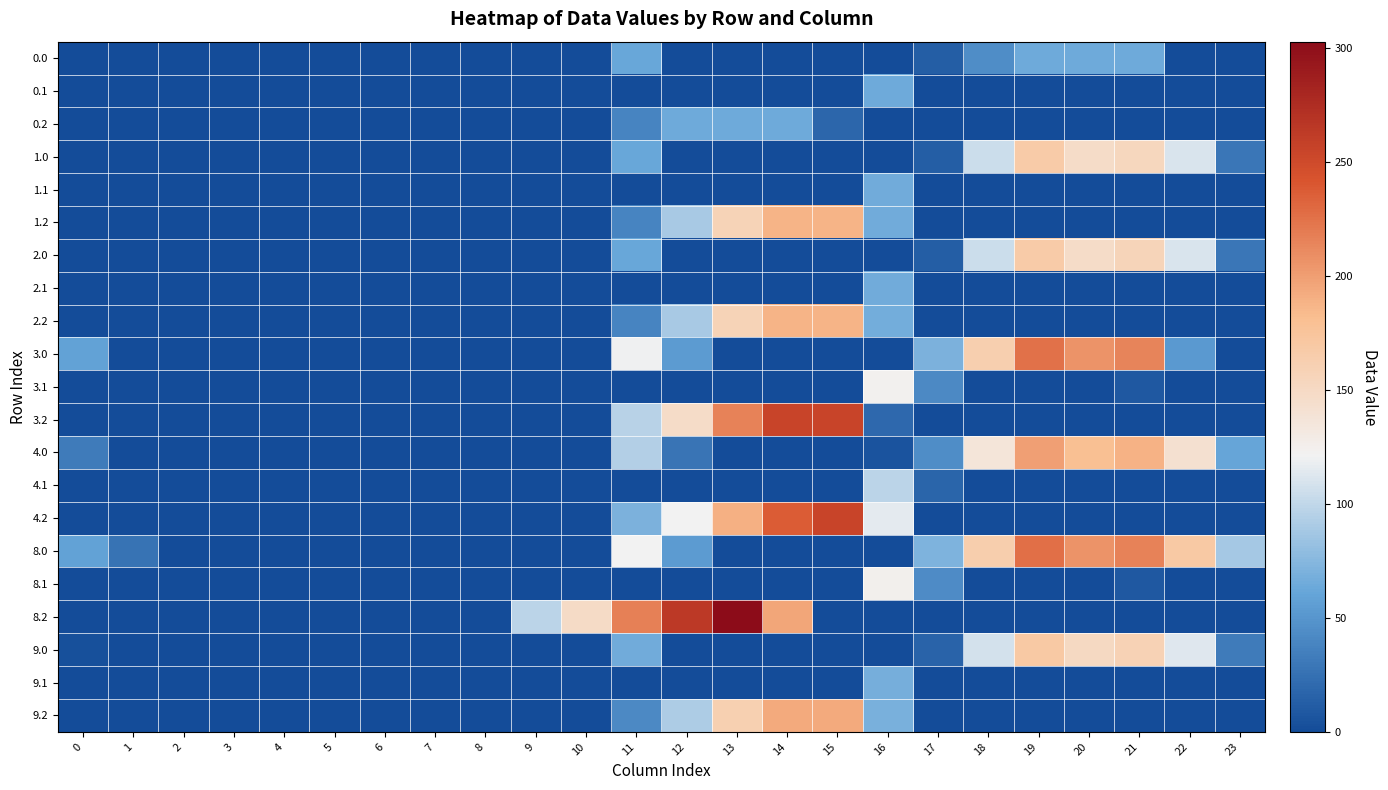

Reading left to right, transcribe all the data shown in this chart.

0.0: 0=0.0	1=0.0	2=0.0	3=0.0	4=0.0	5=0.0	6=0.0	7=0.0	8=0.0	9=0.0	10=0.0	11=62.3	12=0.0	13=0.0	14=0.0	15=0.0	16=0.0	17=12.8	18=44.4	19=65.0	20=65.0	21=65.0	22=0.0	23=0.0
0.1: 0=0.0	1=0.0	2=0.0	3=0.0	4=0.0	5=0.0	6=0.0	7=0.0	8=0.0	9=0.0	10=0.0	11=0.0	12=0.0	13=0.0	14=0.0	15=0.0	16=65.0	17=0.0	18=0.0	19=0.0	20=0.0	21=0.0	22=0.0	23=0.0
0.2: 0=0.0	1=0.0	2=0.0	3=0.0	4=0.0	5=0.0	6=0.0	7=0.0	8=0.0	9=0.0	10=0.0	11=38.6	12=65.0	13=65.0	14=65.0	15=18.6	16=0.0	17=0.0	18=0.0	19=0.0	20=0.0	21=0.0	22=0.0	23=0.0
1.0: 0=0.0	1=0.0	2=0.0	3=0.0	4=0.0	5=0.0	6=0.0	7=0.0	8=0.0	9=0.0	10=0.0	11=62.3	12=0.0	13=0.0	14=0.0	15=0.0	16=0.0	17=12.8	18=104.7	19=167.2	20=147.9	21=153.5	22=110.3	23=29.3
1.1: 0=0.0	1=0.0	2=0.0	3=0.0	4=0.0	5=0.0	6=0.0	7=0.0	8=0.0	9=0.0	10=0.0	11=0.0	12=0.0	13=0.0	14=0.0	15=0.0	16=65.3	17=0.0	18=0.0	19=0.0	20=0.0	21=0.0	22=0.0	23=0.0
1.2: 0=0.0	1=0.0	2=0.0	3=0.0	4=0.0	5=0.0	6=0.0	7=0.0	8=0.0	9=0.0	10=0.0	11=38.6	12=89.2	13=158.4	14=187.0	15=187.0	16=65.4	17=0.0	18=0.0	19=0.0	20=0.0	21=0.0	22=0.0	23=0.0
2.0: 0=0.0	1=0.0	2=0.0	3=0.0	4=0.0	5=0.0	6=0.0	7=0.0	8=0.0	9=0.0	10=0.0	11=62.3	12=0.0	13=0.0	14=0.0	15=0.0	16=1.0	17=12.8	18=104.7	19=167.2	20=147.9	21=156.4	22=110.3	23=29.3
2.1: 0=0.0	1=0.0	2=0.0	3=0.0	4=0.0	5=0.0	6=0.0	7=0.0	8=0.0	9=0.0	10=0.0	11=0.0	12=0.0	13=0.0	14=0.0	15=0.0	16=65.3	17=0.0	18=0.0	19=0.0	20=0.0	21=0.0	22=0.0	23=0.0
2.2: 0=0.0	1=0.0	2=0.0	3=0.0	4=0.0	5=0.0	6=0.0	7=0.0	8=0.0	9=0.0	10=0.0	11=38.6	12=89.2	13=158.4	14=188.0	15=188.0	16=67.3	17=0.0	18=0.0	19=0.0	20=0.0	21=0.0	22=0.0	23=0.0
3.0: 0=58.0	1=0.0	2=0.0	3=0.0	4=0.0	5=0.0	6=0.0	7=0.0	8=0.0	9=0.0	10=0.0	11=120.3	12=53.2	13=0.0	14=0.0	15=0.0	16=0.0	17=70.8	18=162.7	19=225.2	20=205.9	21=214.4	22=52.6	23=0.0
3.1: 0=0.0	1=0.0	2=0.0	3=0.0	4=0.0	5=0.0	6=0.0	7=0.0	8=0.0	9=0.0	10=0.0	11=0.0	12=0.0	13=0.0	14=0.0	15=0.0	16=123.3	17=42.6	18=0.0	19=0.0	20=0.0	21=8.4	22=0.0	23=0.0
3.2: 0=0.0	1=0.0	2=0.0	3=0.0	4=0.0	5=0.0	6=0.0	7=0.0	8=0.0	9=0.0	10=0.0	11=96.6	12=147.2	13=216.4	14=255.0	15=255.0	16=19.3	17=0.0	18=0.0	19=0.0	20=0.0	21=0.0	22=0.0	23=0.0
4.0: 0=32.0	1=0.0	2=0.0	3=0.0	4=0.0	5=0.0	6=0.0	7=0.0	8=0.0	9=0.0	10=0.0	11=94.3	12=27.2	13=0.0	14=0.0	15=0.0	16=5.0	17=44.8	18=136.7	19=199.2	20=179.9	21=188.4	22=142.3	23=61.3
4.1: 0=0.0	1=0.0	2=0.0	3=0.0	4=0.0	5=0.0	6=0.0	7=0.0	8=0.0	9=0.0	10=0.0	11=0.0	12=0.0	13=0.0	14=0.0	15=0.0	16=97.3	17=16.6	18=0.0	19=0.0	20=0.0	21=0.0	22=0.0	23=0.0
4.2: 0=0.0	1=0.0	2=0.0	3=0.0	4=0.0	5=0.0	6=0.0	7=0.0	8=0.0	9=0.0	10=0.0	11=70.6	12=121.2	13=190.4	14=237.4	15=255.0	16=114.9	17=0.0	18=0.0	19=0.0	20=0.0	21=0.0	22=0.0	23=0.0
8.0: 0=59.0	1=26.5	2=0.0	3=0.0	4=0.0	5=0.0	6=0.0	7=0.0	8=0.0	9=0.0	10=0.0	11=121.3	12=54.2	13=0.0	14=0.0	15=0.0	16=0.0	17=71.8	18=163.7	19=226.2	20=206.9	21=215.4	22=169.3	23=87.6
8.1: 0=0.0	1=0.0	2=0.0	3=0.0	4=0.0	5=0.0	6=0.0	7=0.0	8=0.0	9=0.0	10=0.0	11=0.0	12=0.0	13=0.0	14=0.0	15=0.0	16=124.3	17=43.6	18=0.0	19=0.0	20=0.0	21=9.4	22=0.0	23=0.0
8.2: 0=0.0	1=0.0	2=0.0	3=0.0	4=0.0	5=0.0	6=0.0	7=0.0	8=0.5	9=97.6	10=148.2	11=217.4	12=264.4	13=302.8	14=195.2	15=0.0	16=0.0	17=0.0	18=0.0	19=0.0	20=0.0	21=0.0	22=0.0	23=0.0
9.0: 0=3.0	1=0.0	2=0.0	3=0.0	4=0.0	5=0.0	6=0.0	7=0.0	8=0.0	9=0.0	10=0.0	11=65.3	12=0.0	13=0.0	14=0.0	15=0.0	16=0.3	17=15.8	18=107.7	19=170.2	20=150.9	21=159.4	22=113.3	23=32.3
9.1: 0=0.0	1=0.0	2=0.0	3=0.0	4=0.0	5=0.0	6=0.0	7=0.0	8=0.0	9=0.0	10=0.0	11=0.0	12=0.0	13=0.0	14=0.0	15=0.0	16=68.3	17=0.0	18=0.0	19=0.0	20=0.0	21=0.0	22=0.0	23=0.0
9.2: 0=0.0	1=0.0	2=0.0	3=0.0	4=0.0	5=0.0	6=0.0	7=0.0	8=0.0	9=0.0	10=0.0	11=41.6	12=92.2	13=161.4	14=194.0	15=194.0	16=69.6	17=0.0	18=0.0	19=0.0	20=0.0	21=0.0	22=0.0	23=0.0